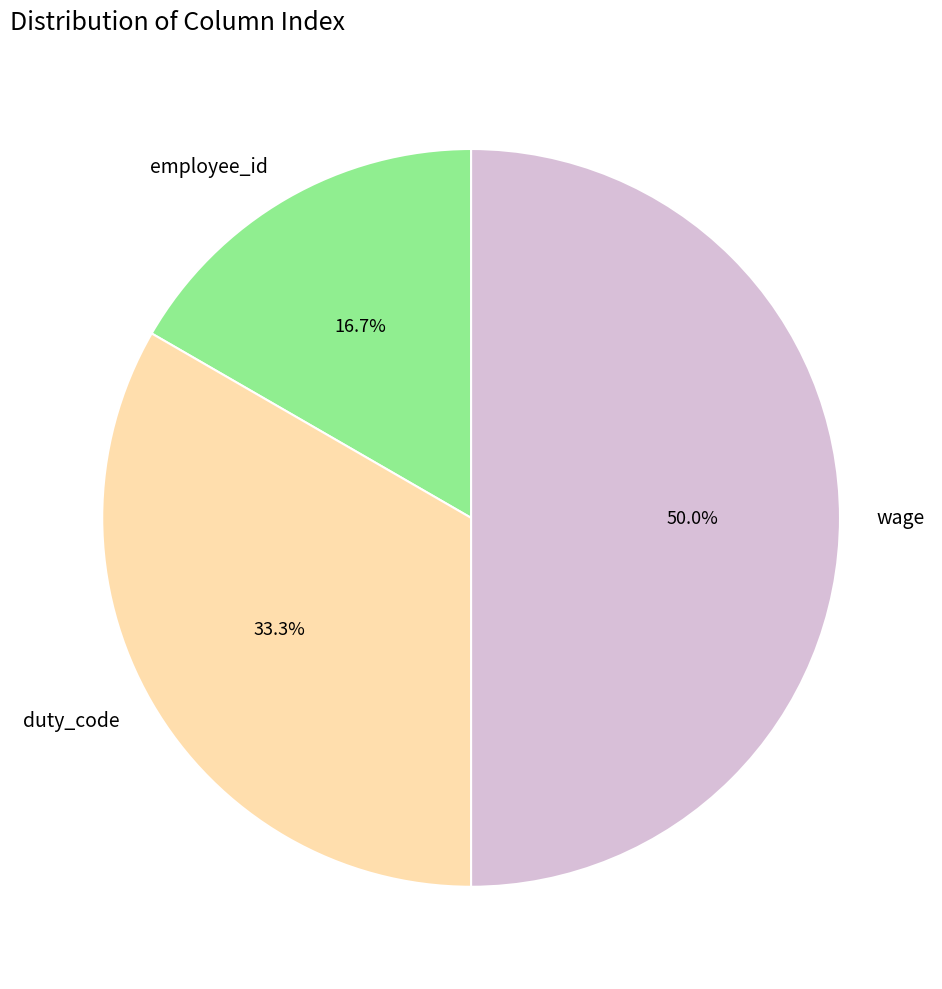

True or false: duty_code accounts for 40% of the total.

False